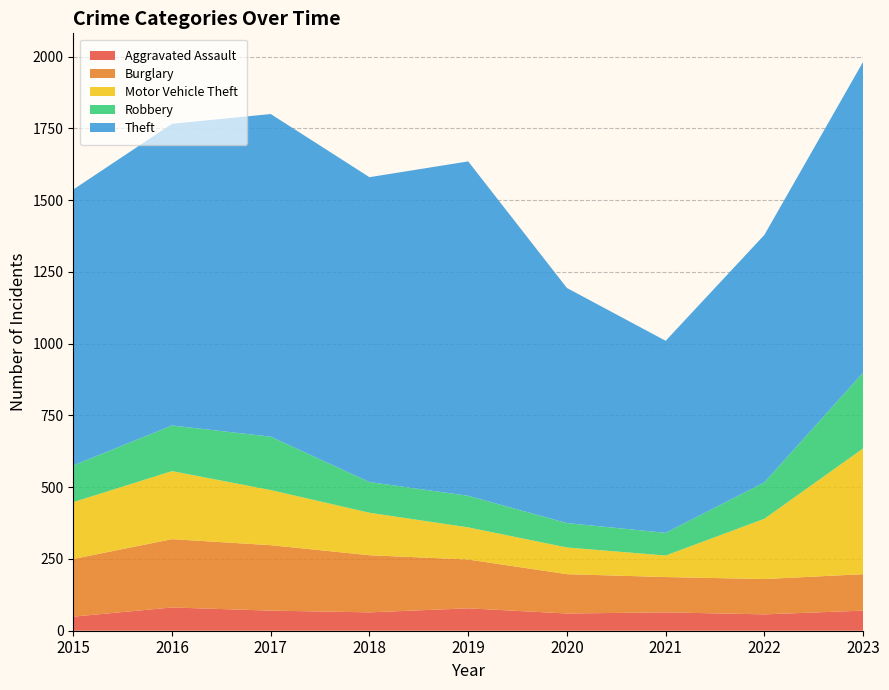

Reading left to right, list all the values displayed in this chart.

Aggravated Assault: 2015=49	2016=81	2017=70	2018=64	2019=78	2020=60	2021=64	2022=57	2023=70
Burglary: 2015=201	2016=238	2017=228	2018=199	2019=170	2020=137	2021=123	2022=123	2023=127
Motor Vehicle Theft: 2015=198	2016=237	2017=192	2018=148	2019=112	2020=93	2021=75	2022=210	2023=438
Robbery: 2015=128	2016=159	2017=186	2018=107	2019=110	2020=85	2021=79	2022=127	2023=264
Theft: 2015=961	2016=1051	2017=1124	2018=1062	2019=1165	2020=819	2021=669	2022=862	2023=1083